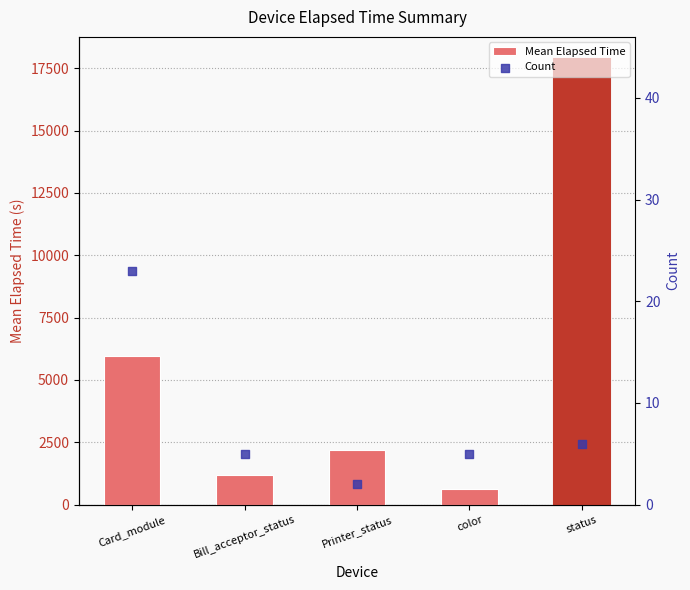

Which series reaches the maximum Y coordinate?

Mean Elapsed Time